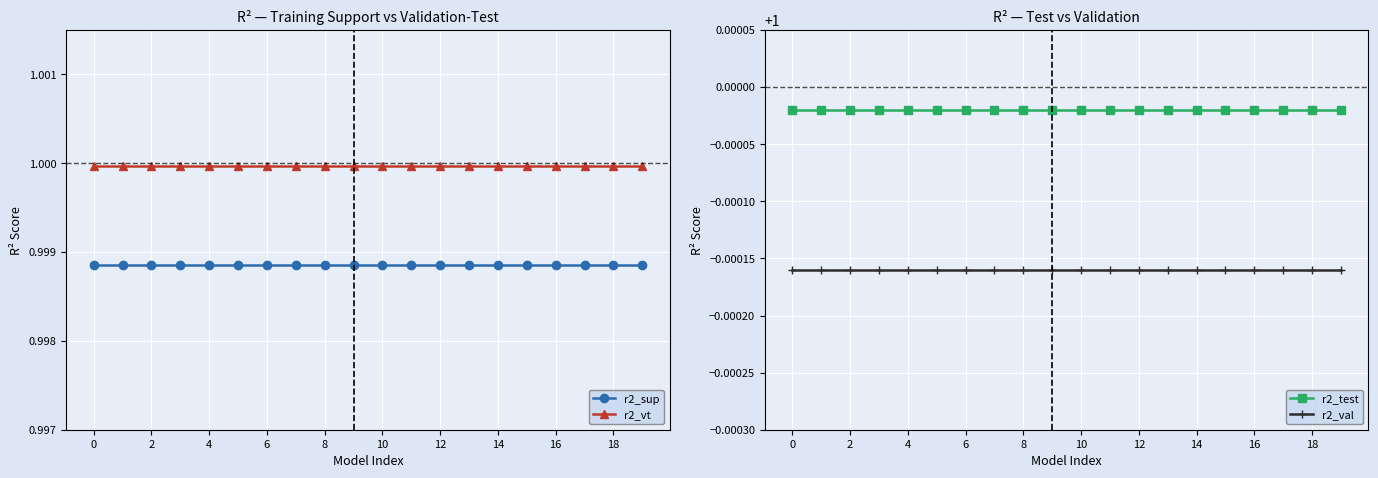

The r2_test series shows 1.4 at 6. True or false?

False